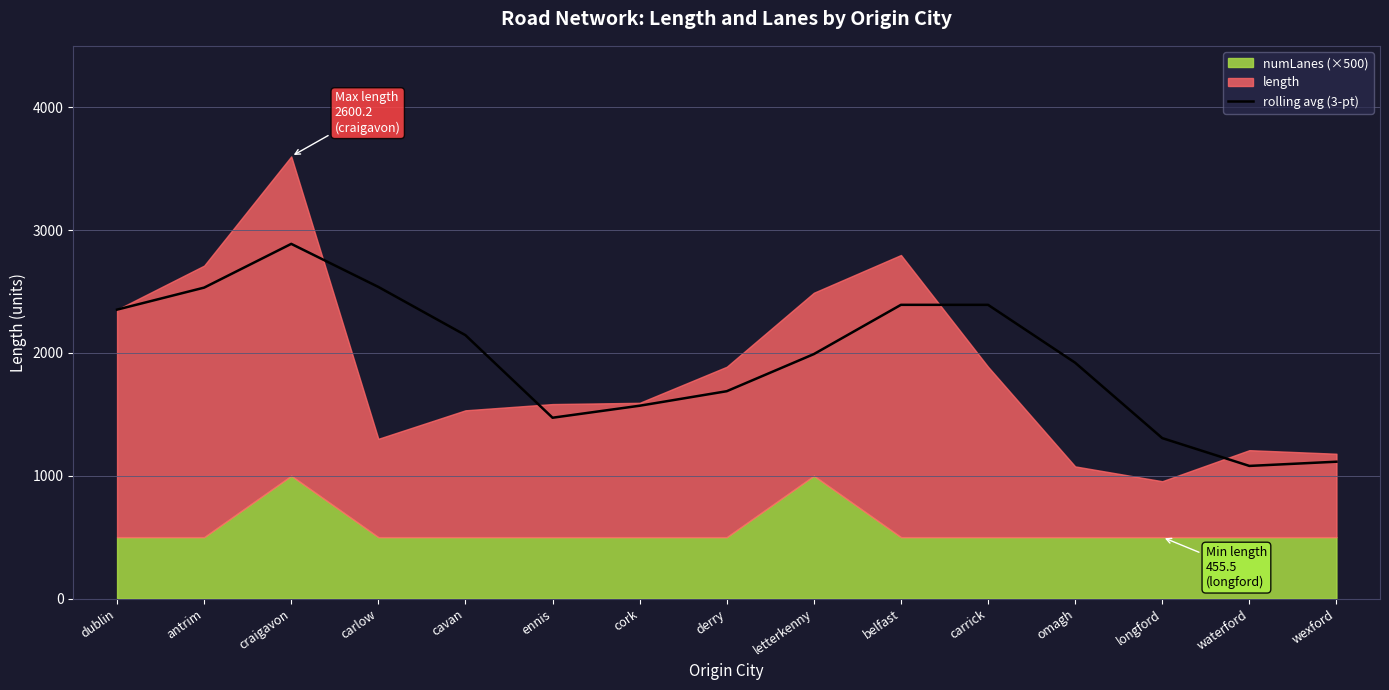

True or false: the data shows 2887.9 at craigavon.

True